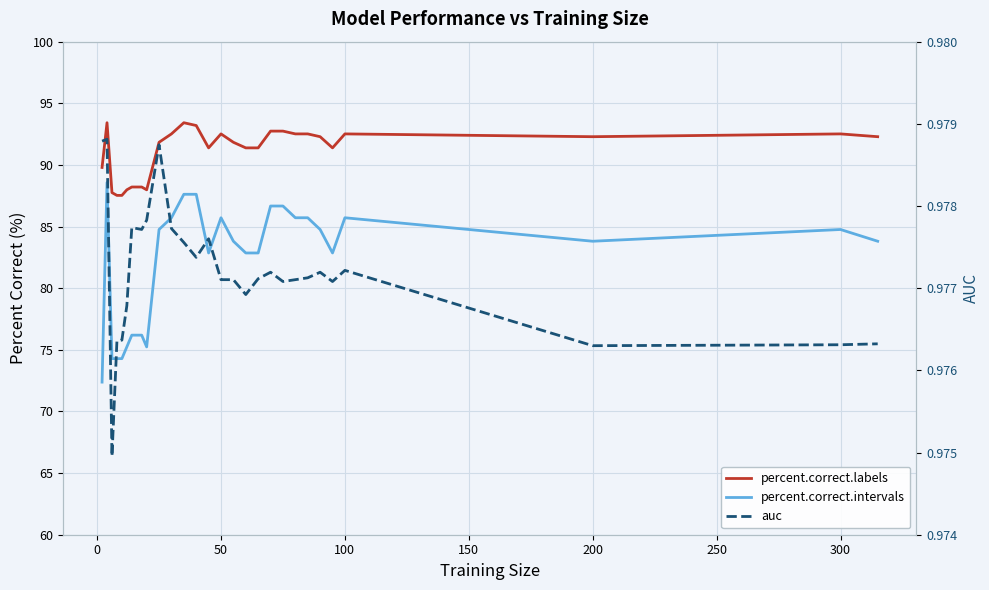

How many data points in percent.correct.labels are above 91?

20